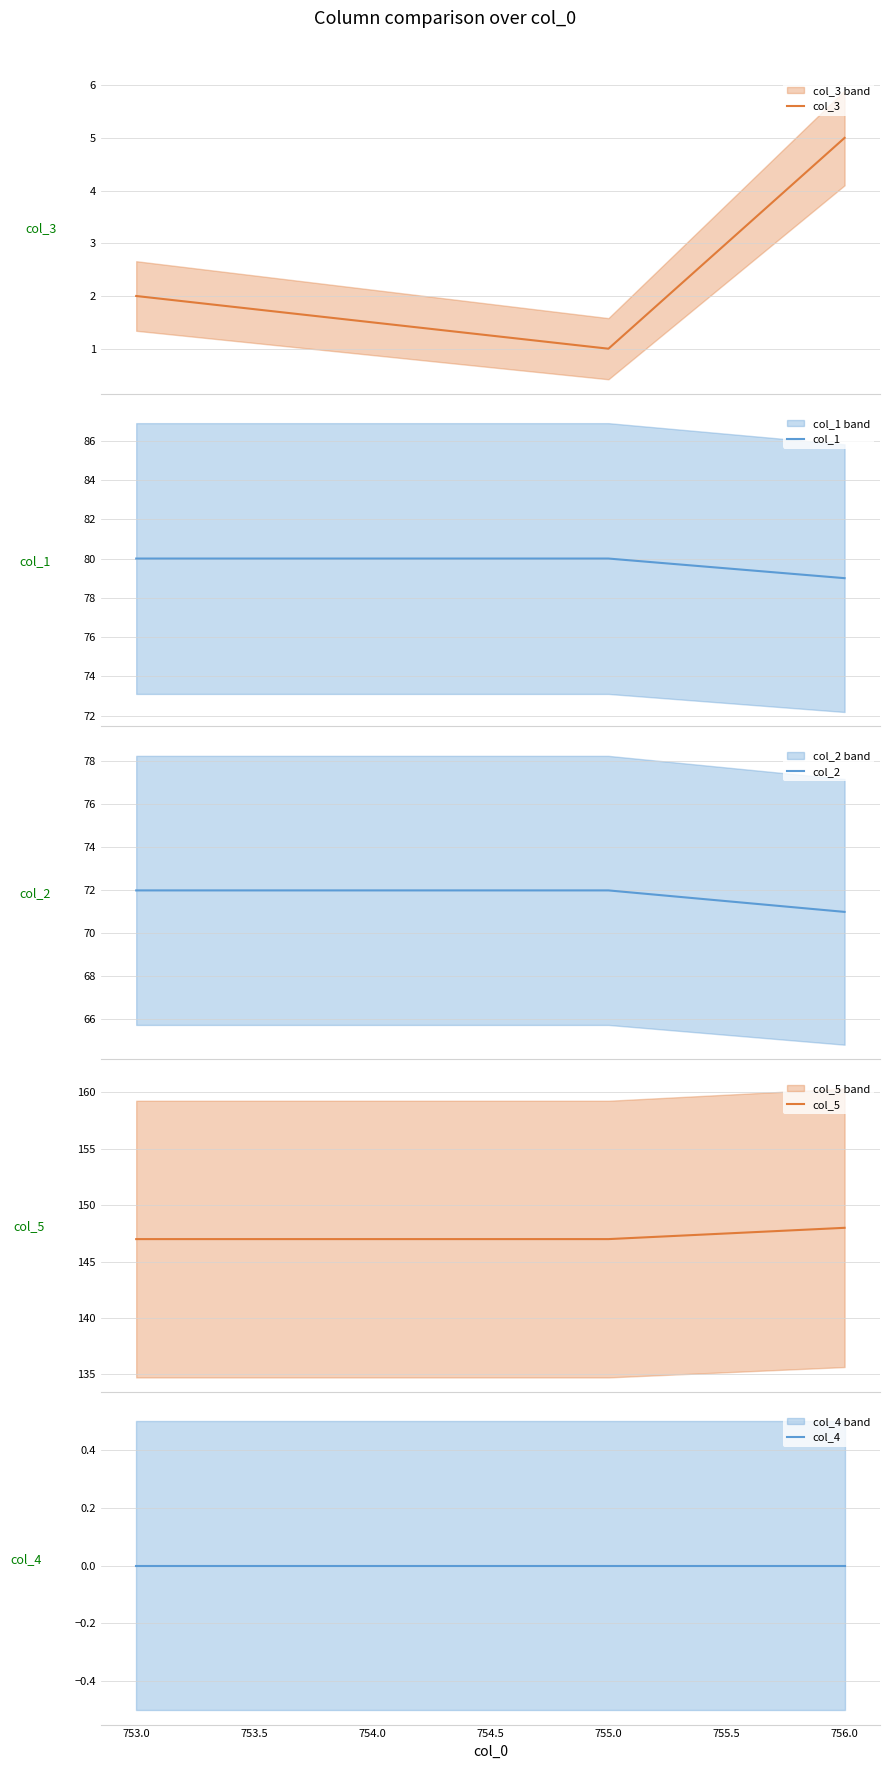

What is the maximum value for col_3?

5